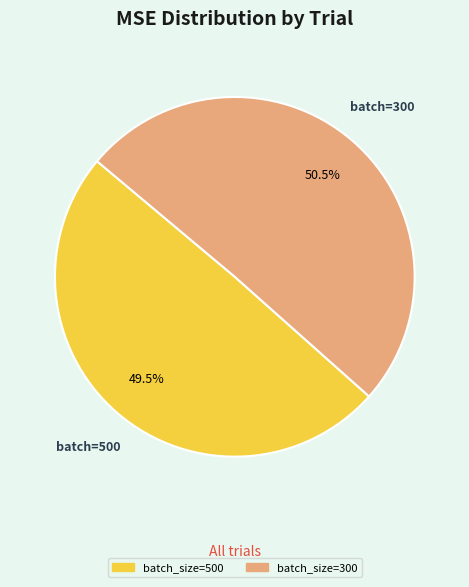

Does any single category account for the majority?

Yes